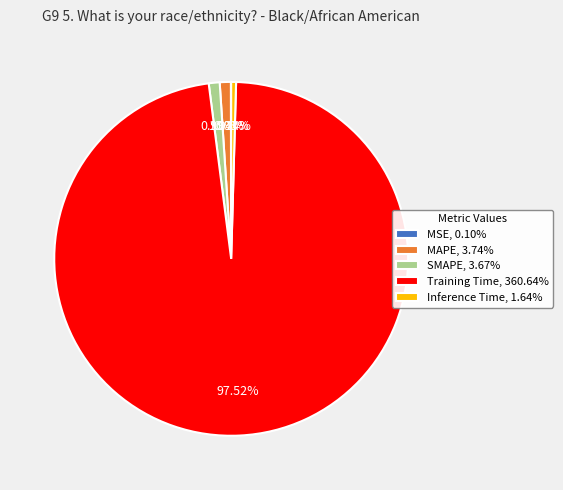

Is the sum of MAPE and SMAPE greater than half?

No